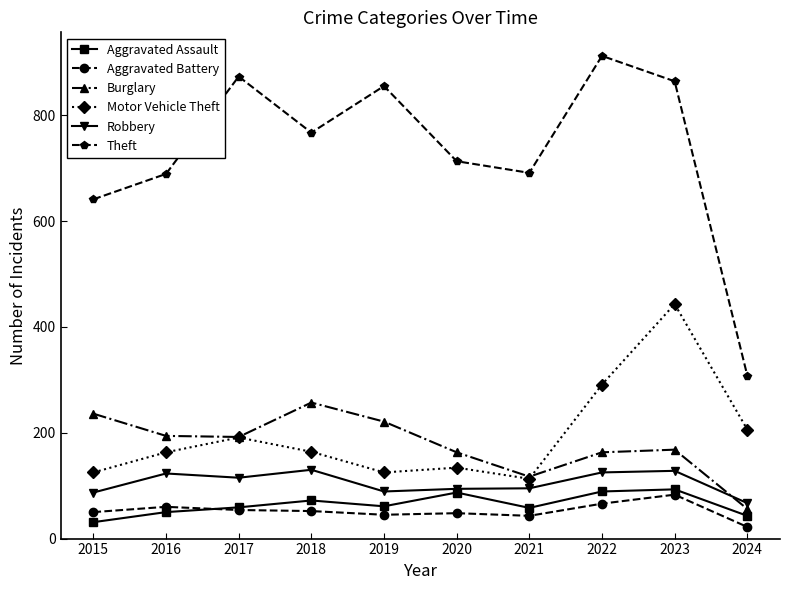

How many lines are shown in the chart?

6